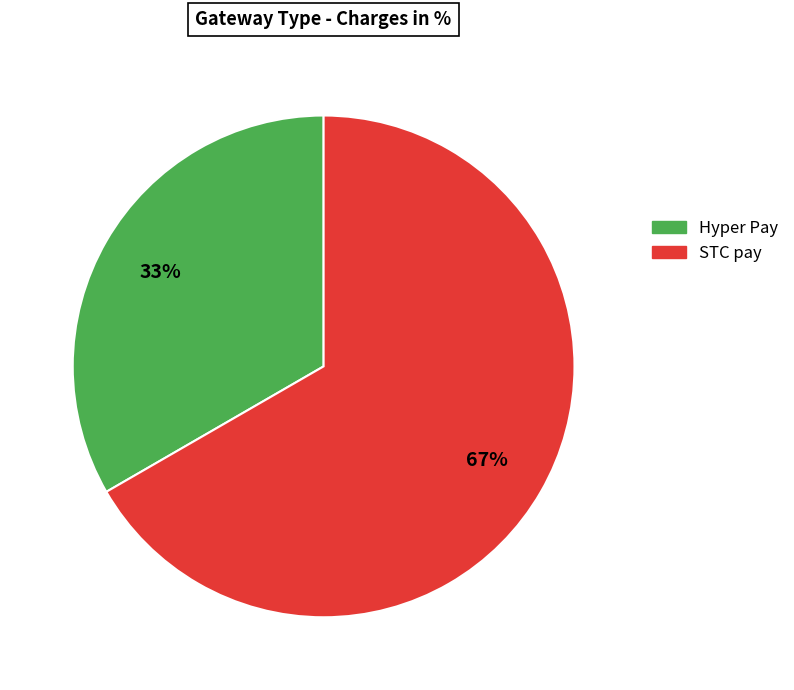

The STC pay slice represents 59% of the pie. True or false?

False